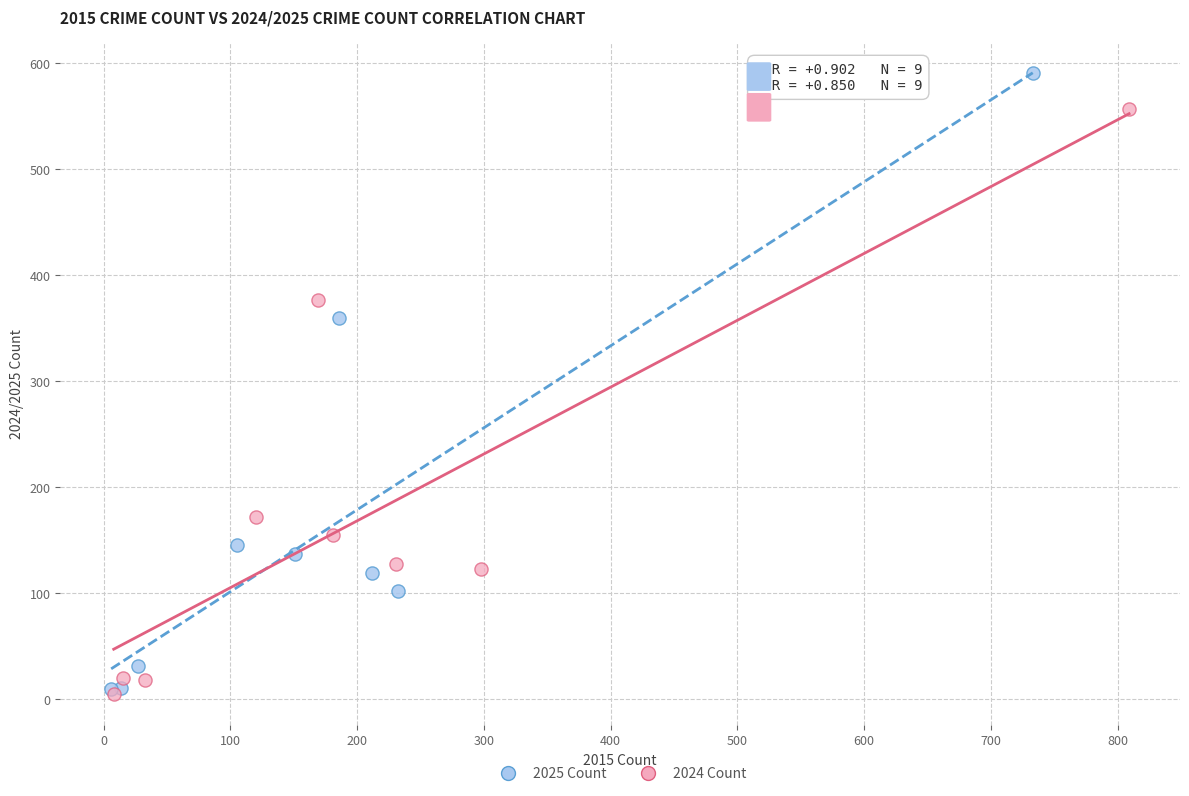

What are all the series names shown in the legend?

2025 Count, 2024 Count